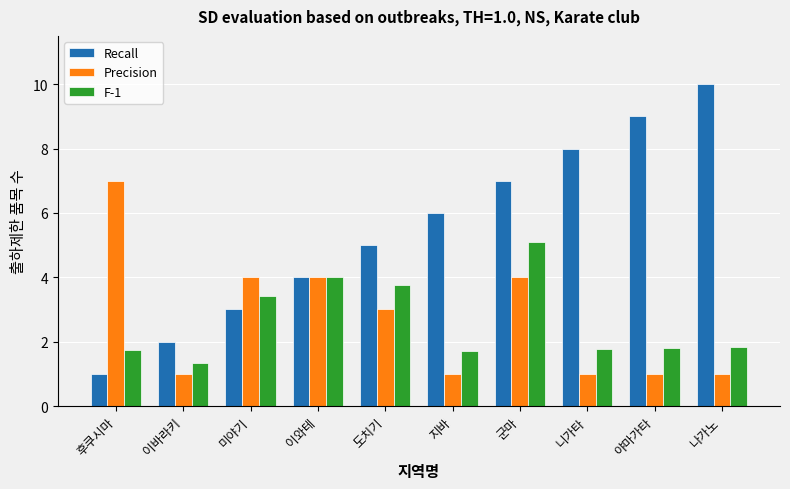

Count the number of data series in this chart.

3